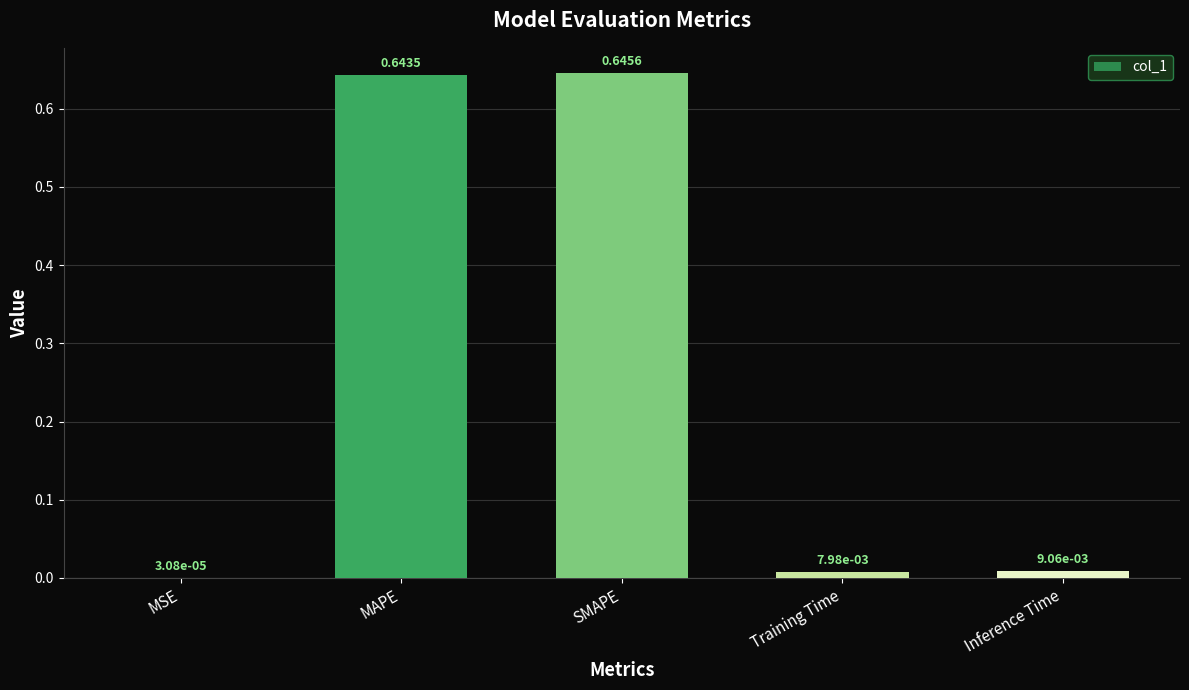

What is the sum of all values?

1.3